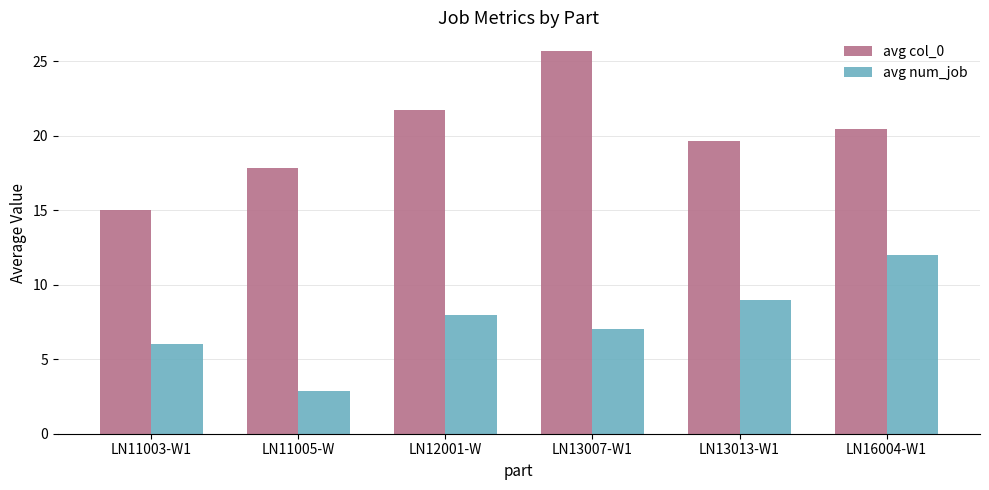

Which series has the largest total across all categories?

avg col_0